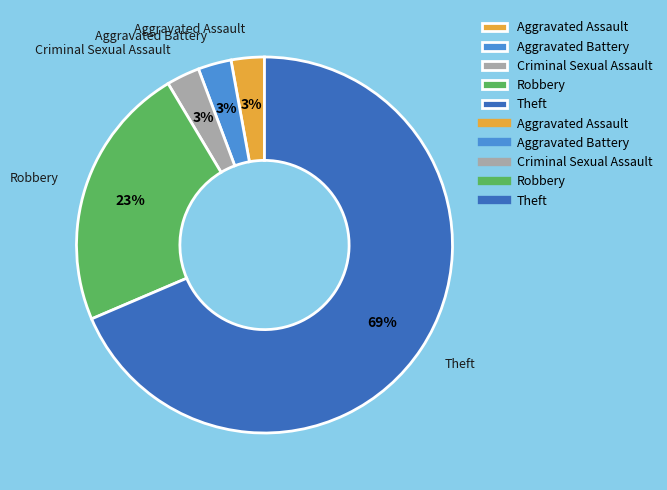

Which slice is the largest?

Theft